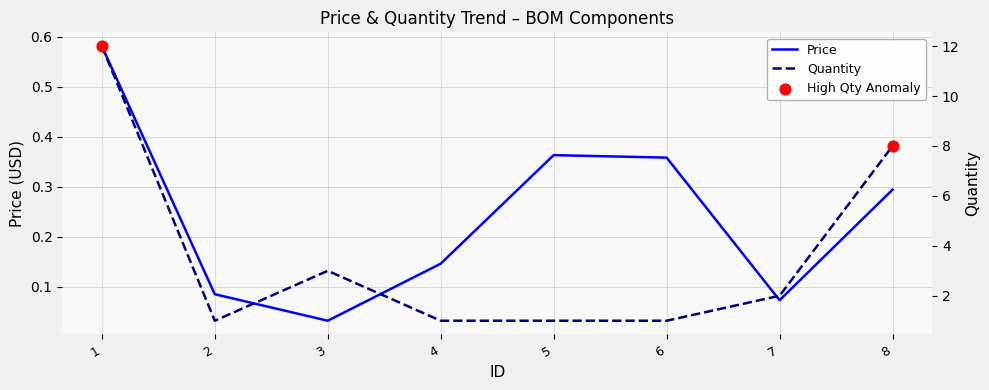

At how many categories does at least one series exceed 8?

1